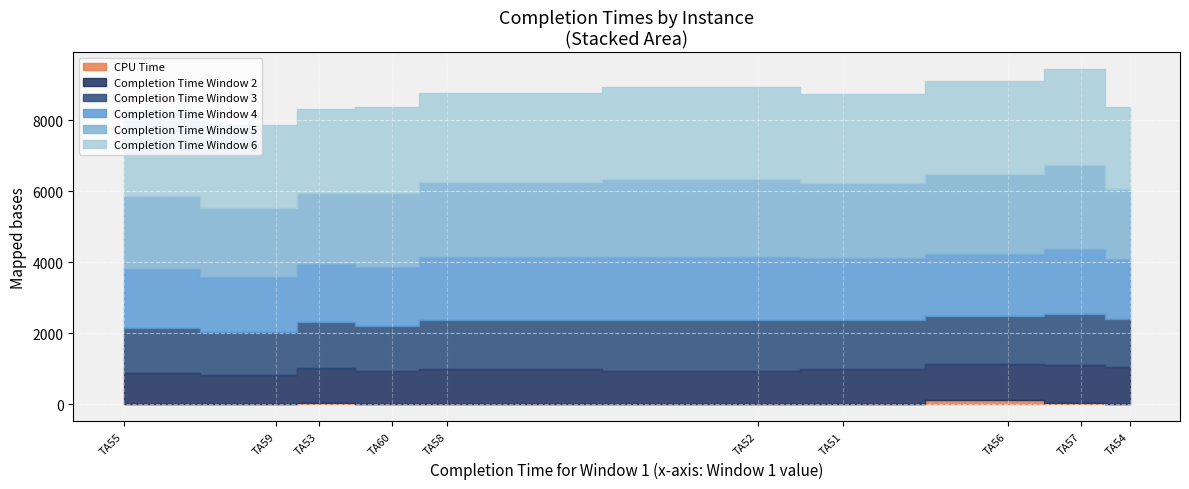

Count the number of categories in the chart.

10